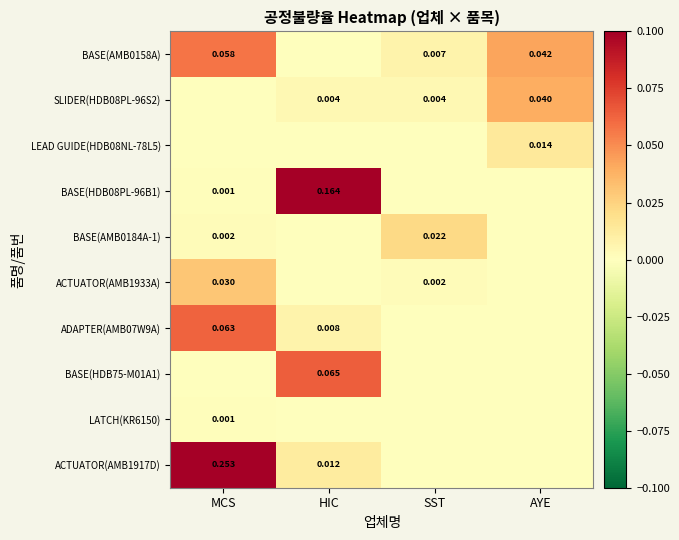

Is the value of BASE(HDB08PL-96B1) at MCS greater than the value of BASE(AMB0158A) at SST?

No